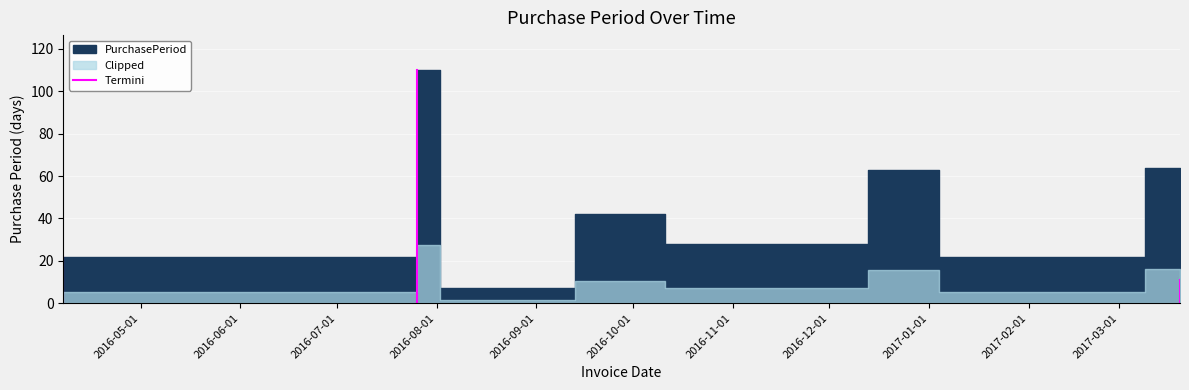

What is the value of the 2nd point from the left?

22